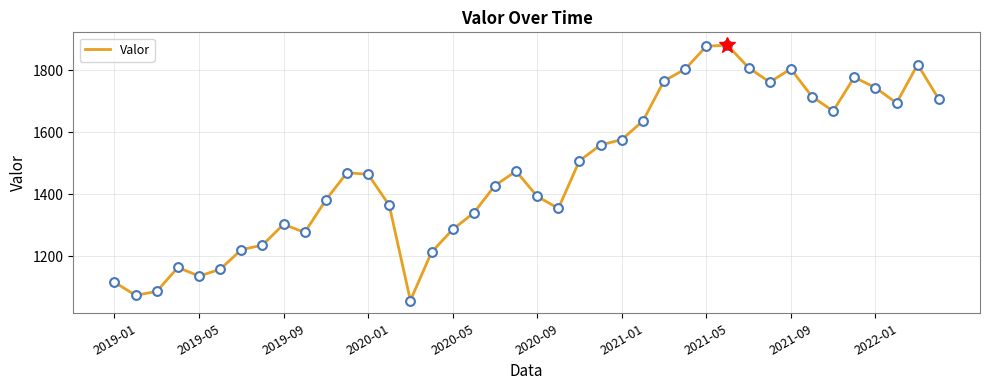

What is the maximum value shown in the chart?

1880.3